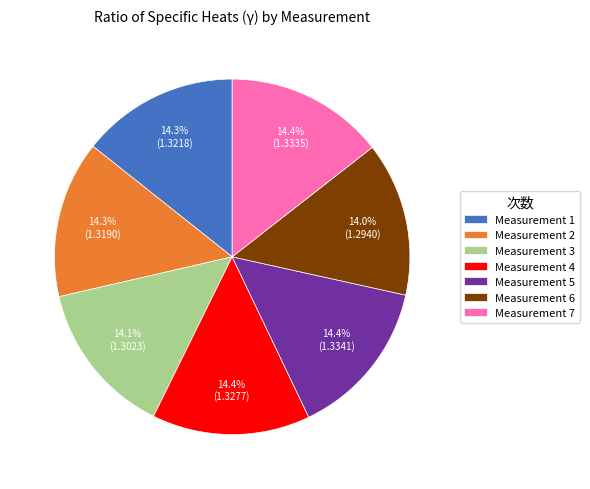

How much of the chart is everything except Measurement 5?

85.6%